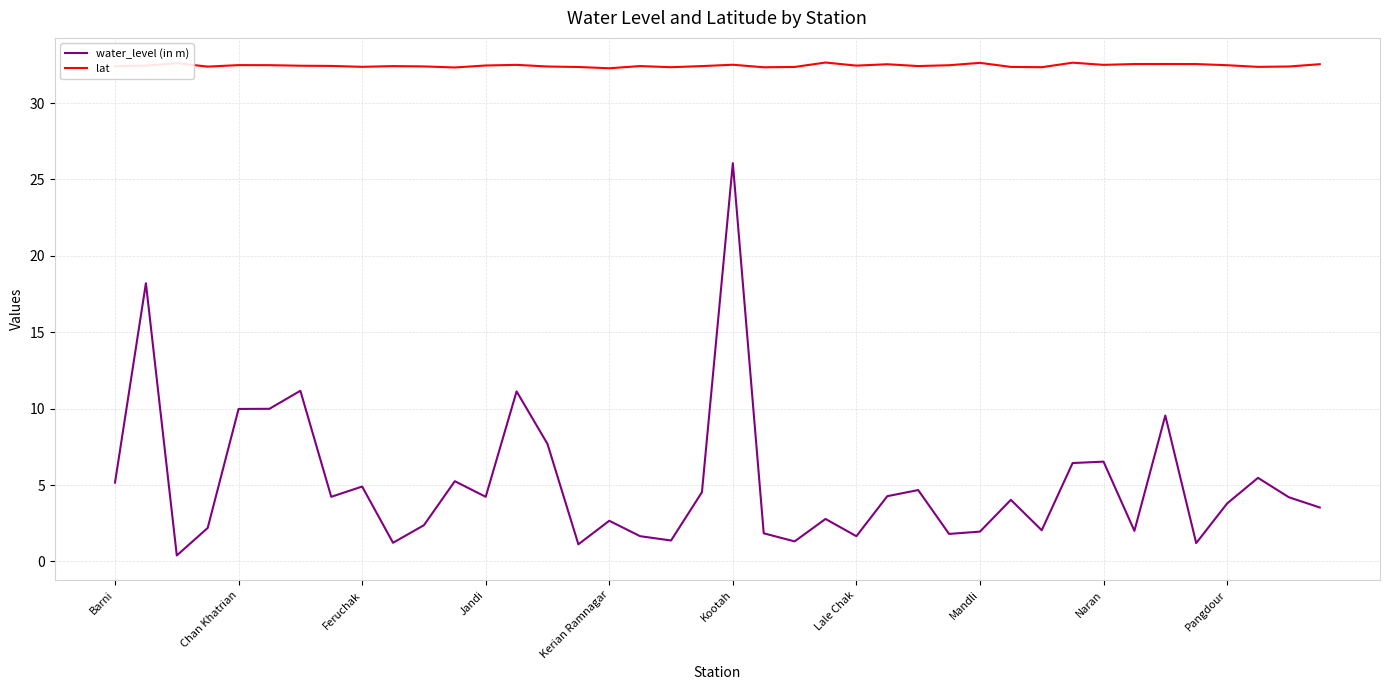

Which series has the largest total across all categories?

lat